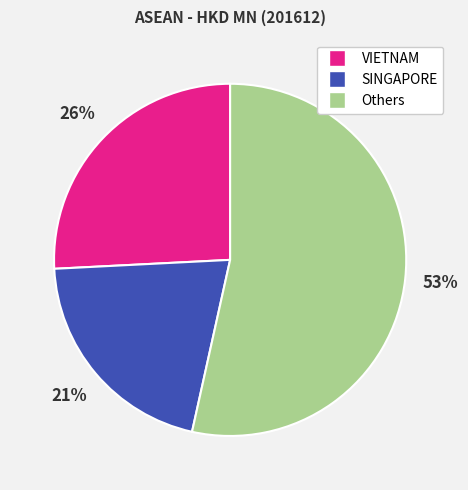

To the nearest percent, what is the average slice percentage?

33%